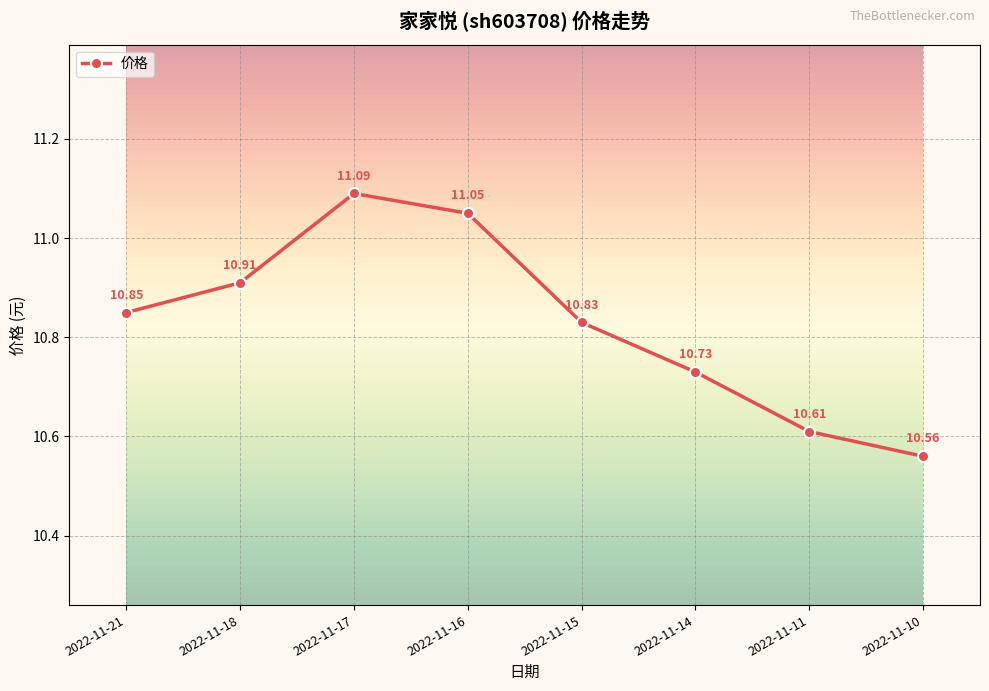

What is the difference between the maximum and minimum values?

0.5